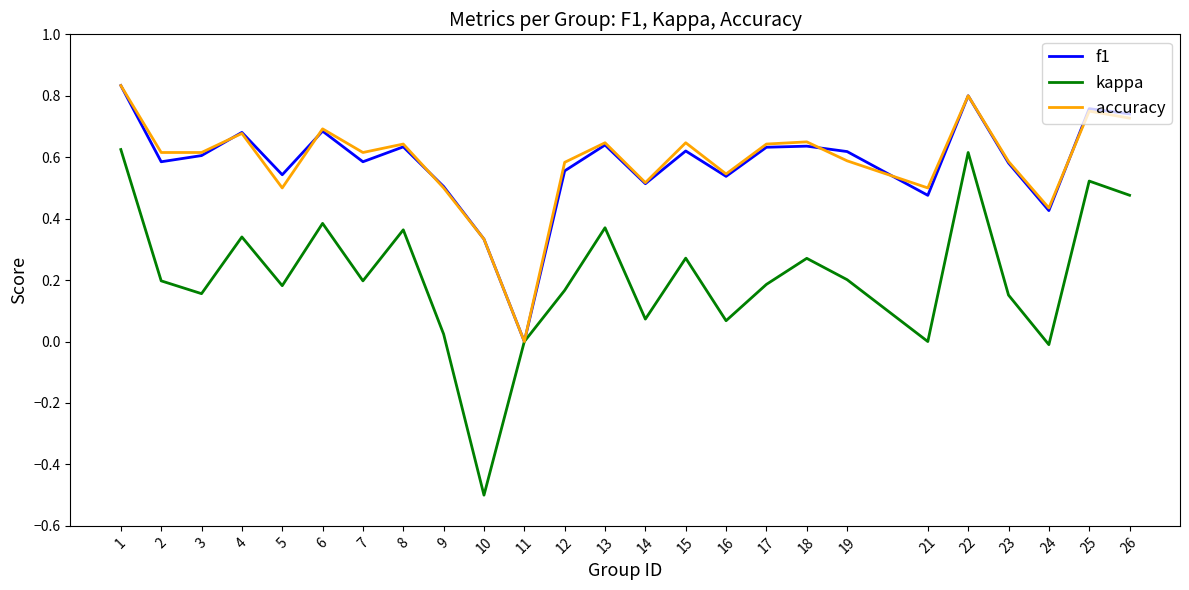

What is the difference between the maximum and minimum values in the kappa series?

1.1